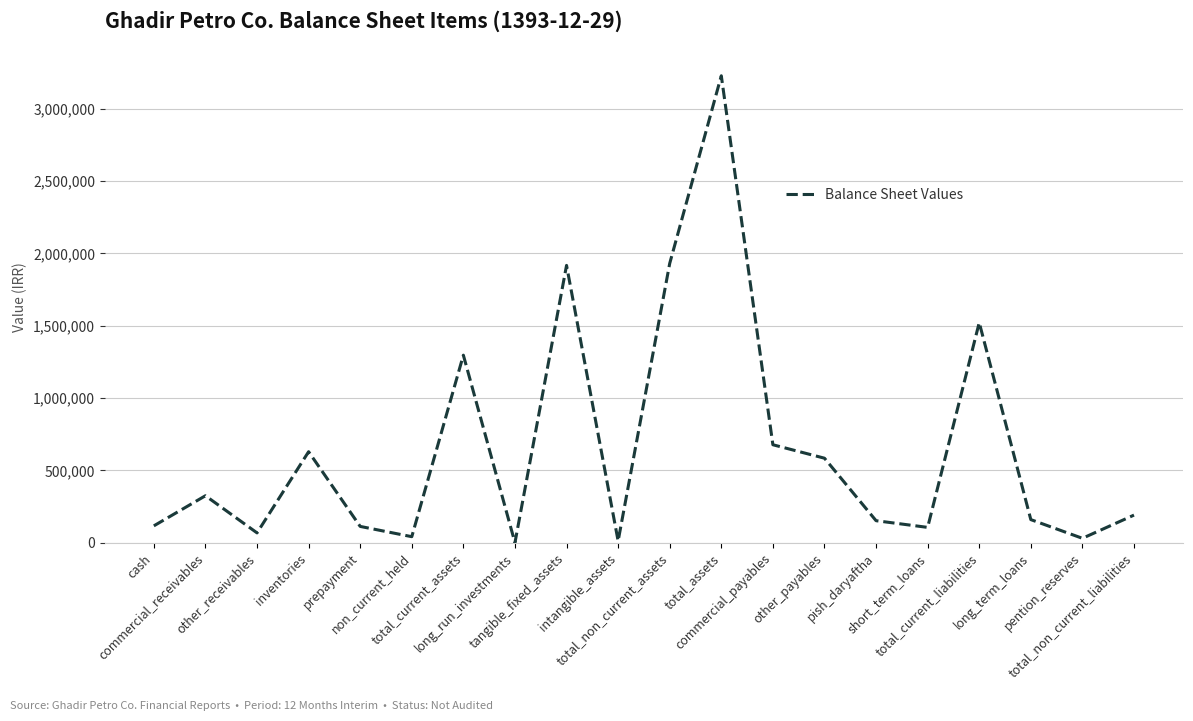

True or false: the data shows 1917399 at tangible_fixed_assets.

True